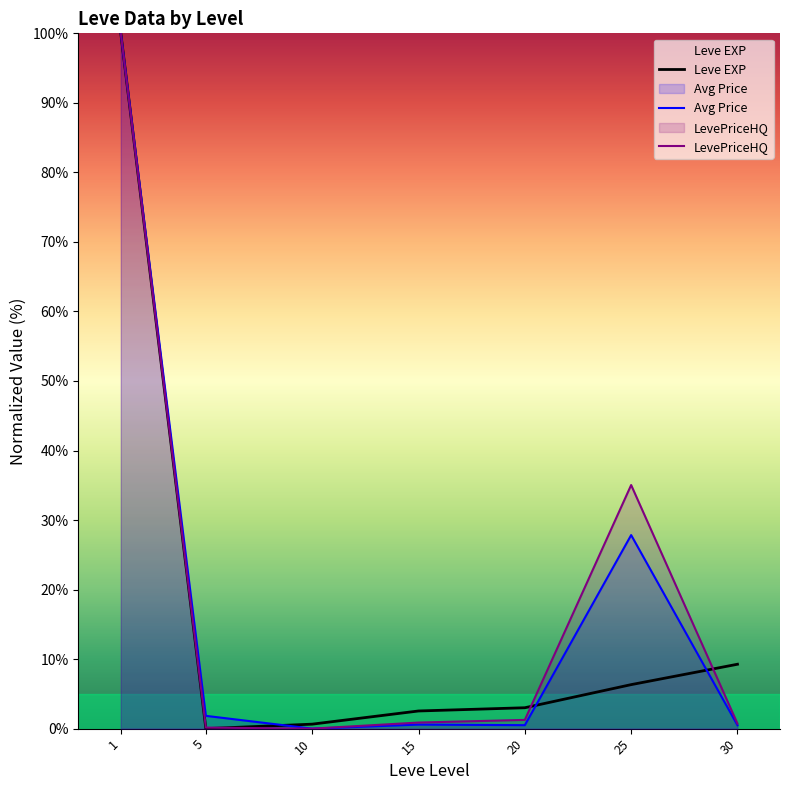

Reading left to right, what are all the values shown in this chart?

Leve EXP: 100.0	0.0	0.6	2.5	3.0	6.3	9.3
Avg Price: 100.0	1.8	0.0	0.6	0.5	27.8	0.5
LevePriceHQ: 100.0	0.2	0.0	0.9	1.3	35.0	0.7